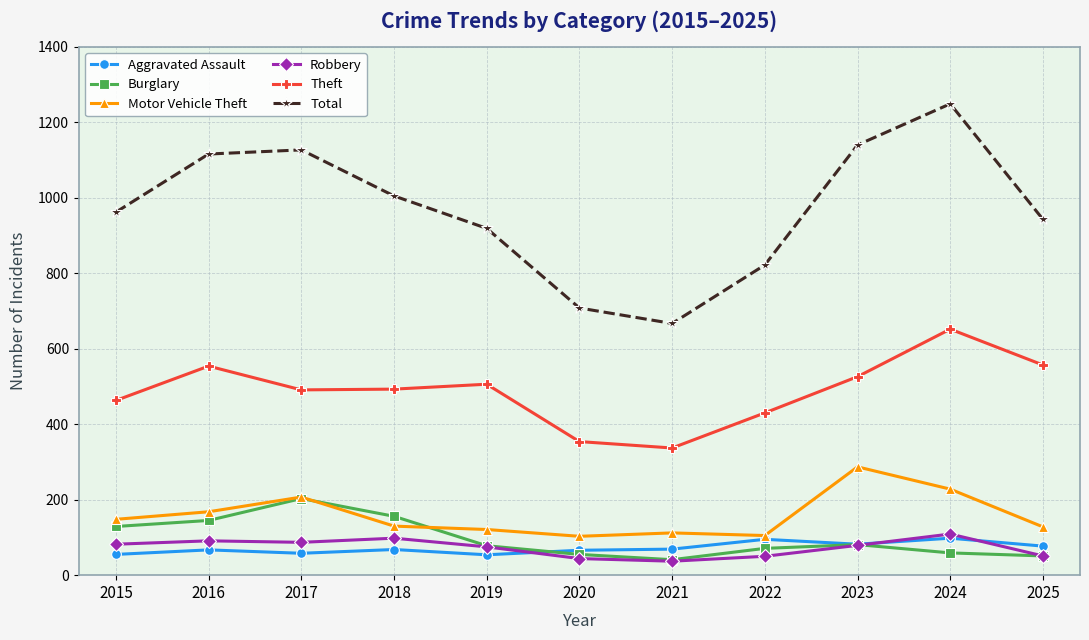

What is the total value across all series at 2018?

1950